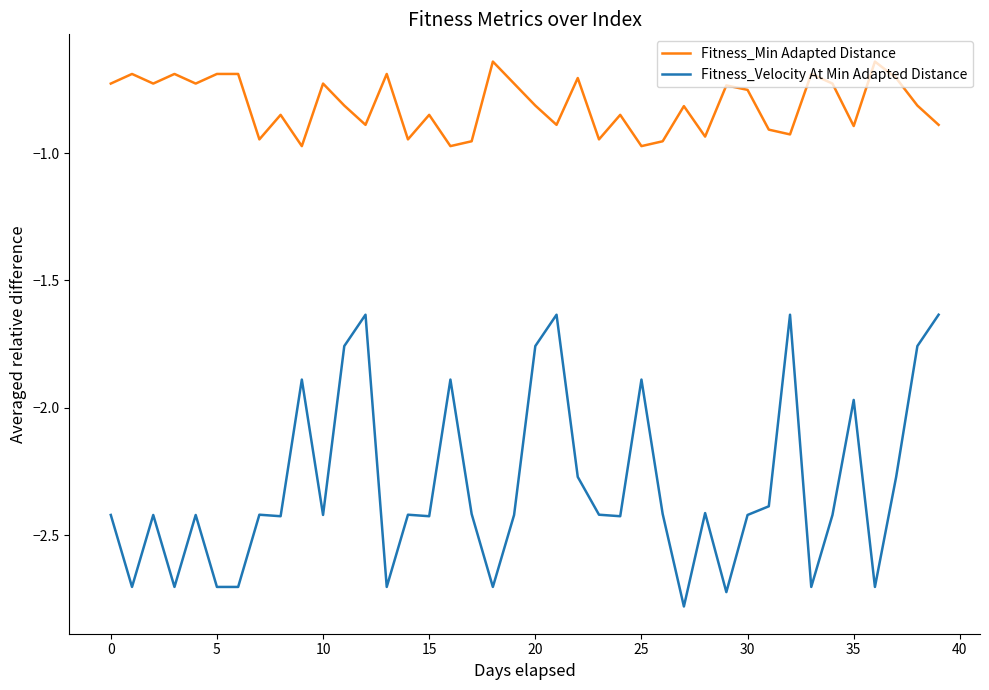

What is the smallest value displayed?

-2.8